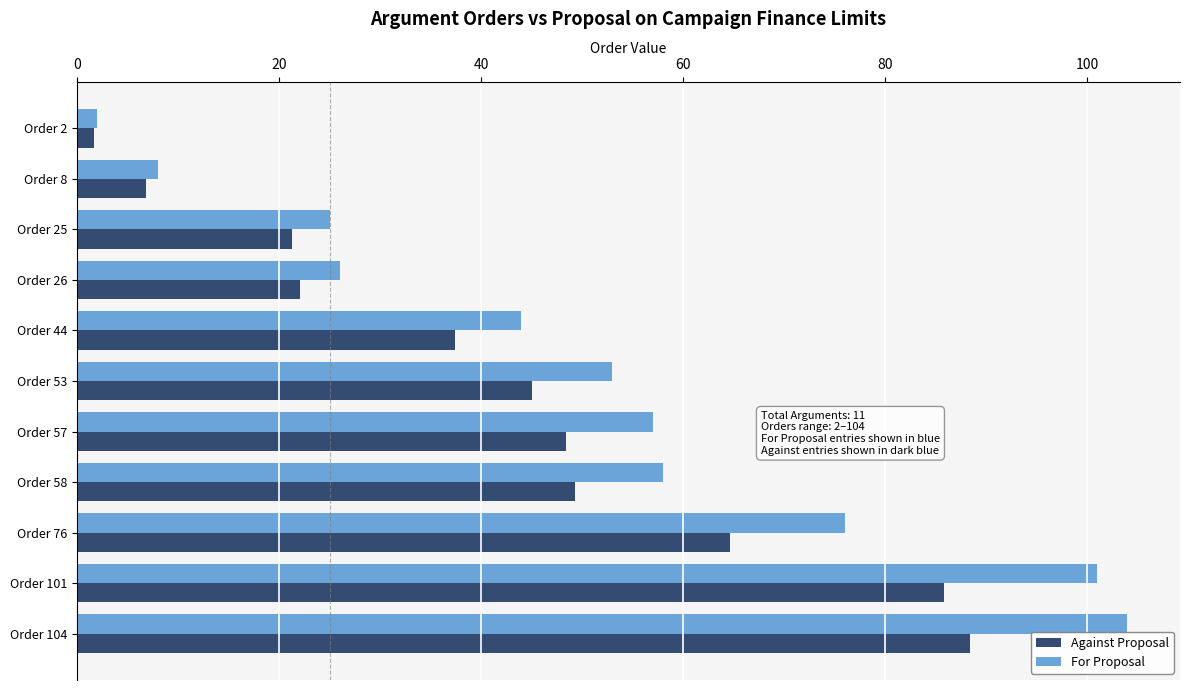

Which category has the highest value in the For Proposal series?

Order 104